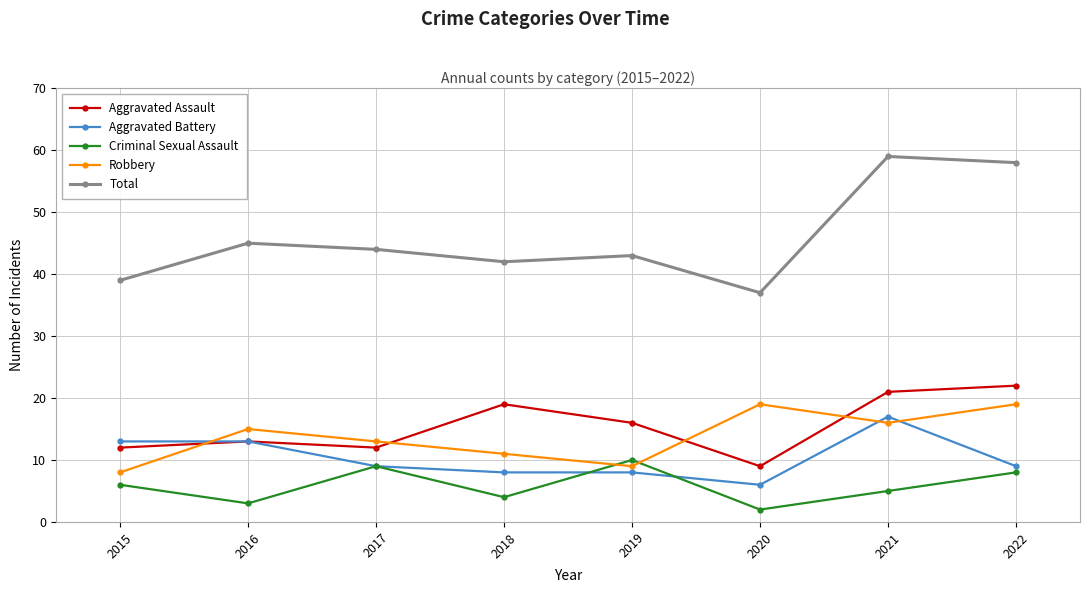

Which series has the widest spread of values?

Total